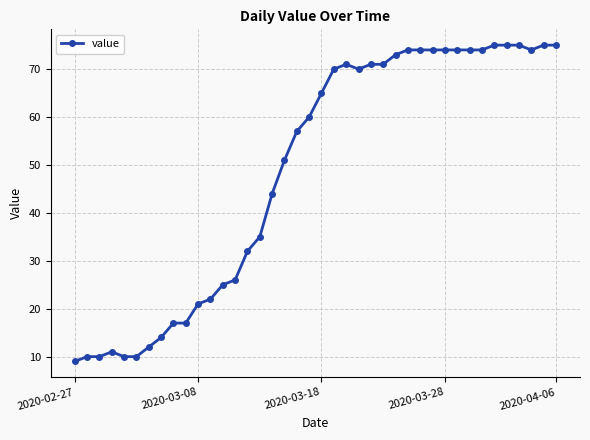

How many lines are shown in the chart?

1